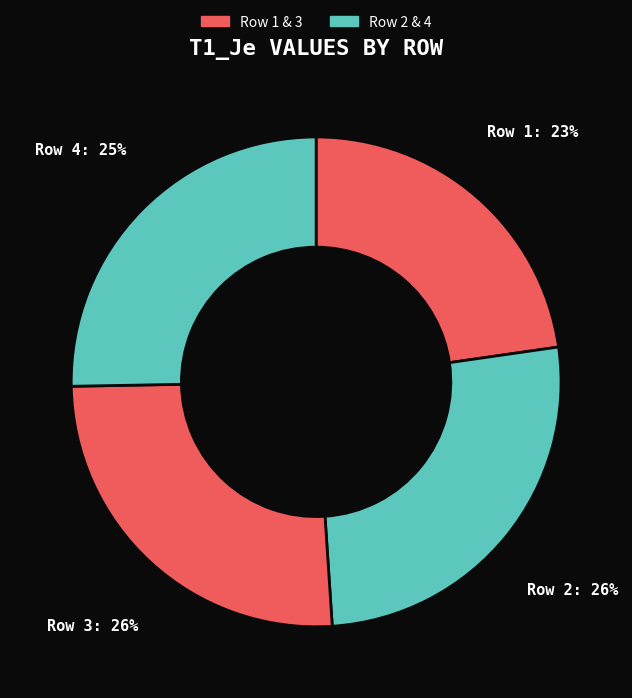

How many slices are in this pie chart?

4